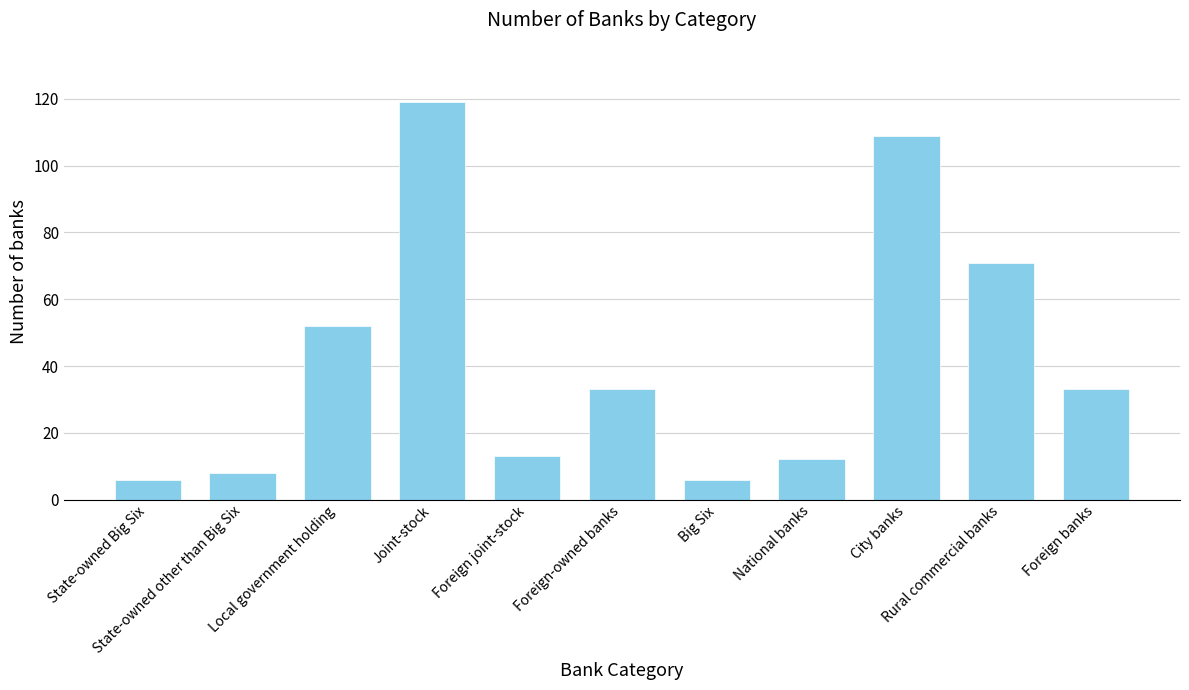

Does the chart contain stacked bars?

No